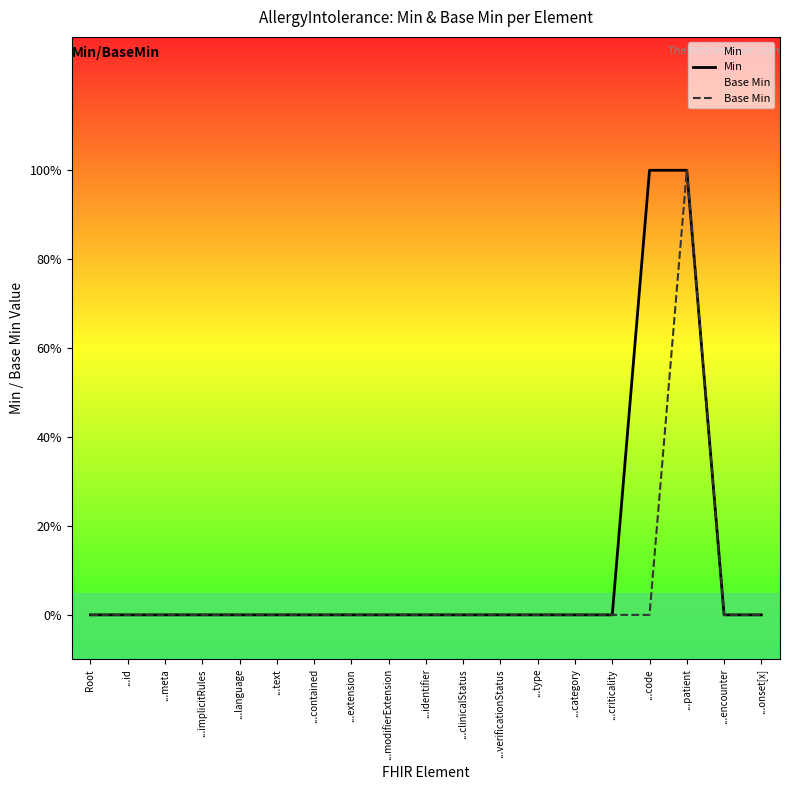

True or false: Min has a value of 0 at ...extension.

True